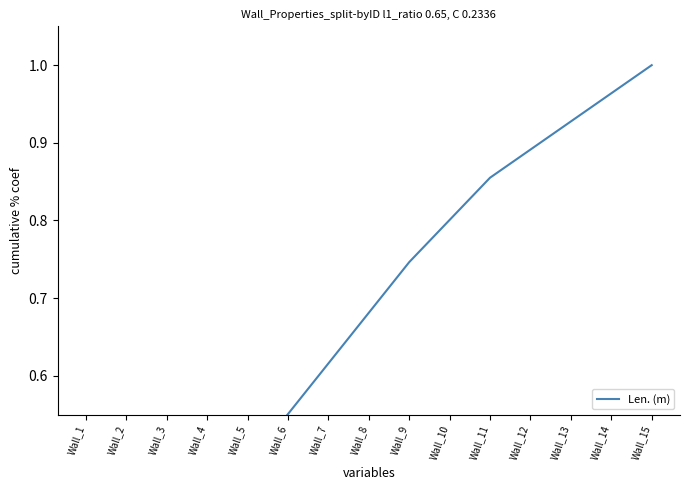

What is the difference between the maximum and minimum values?

0.9